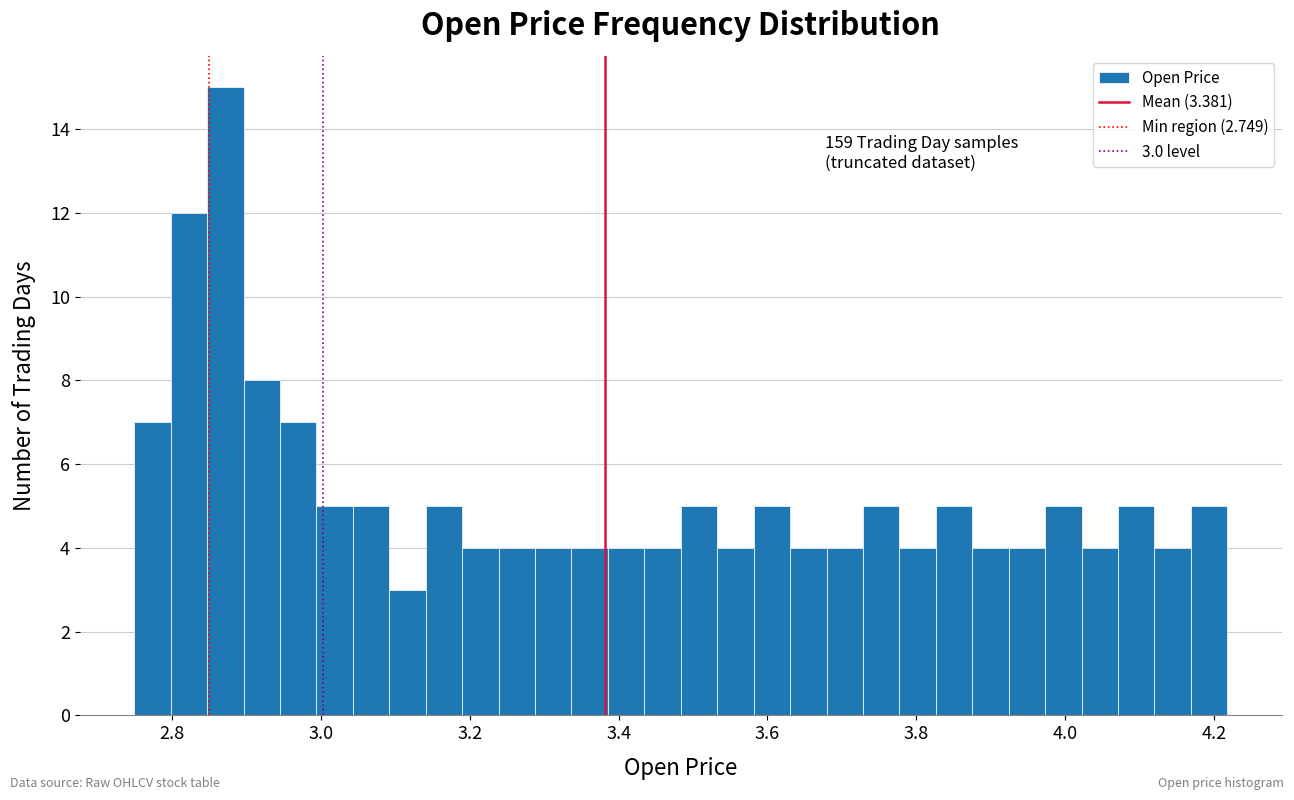

Around what value on the x-axis is the tallest bar? Give the approximate position of its centre, as read against the axis.

2.88